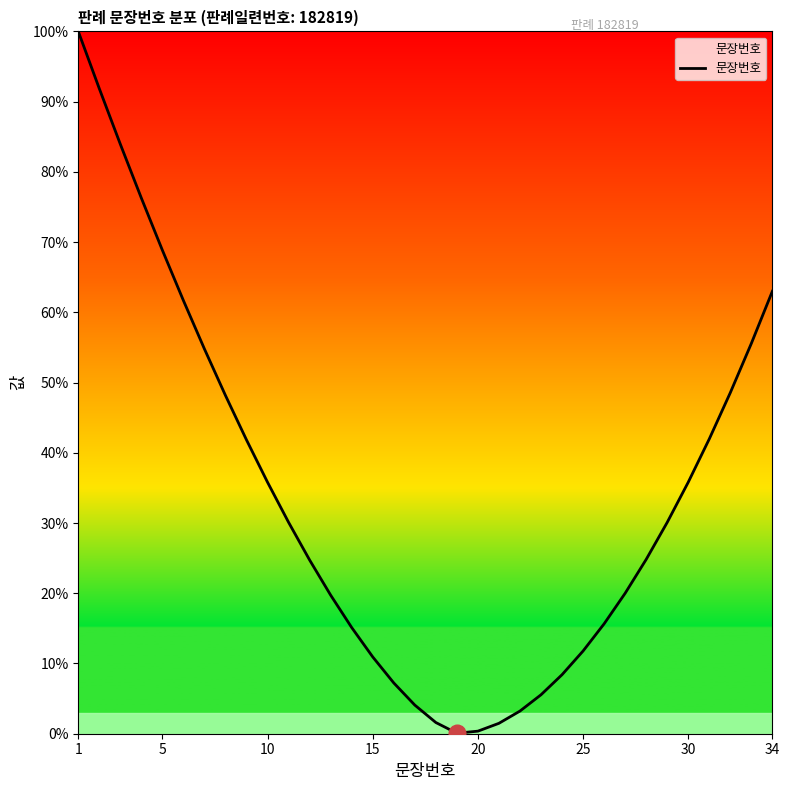

What is the maximum value shown in the chart?

100.0